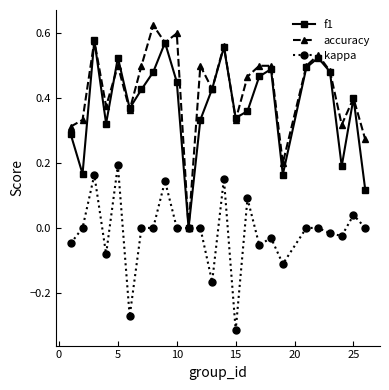

Which series has the largest range (max minus min)?

accuracy